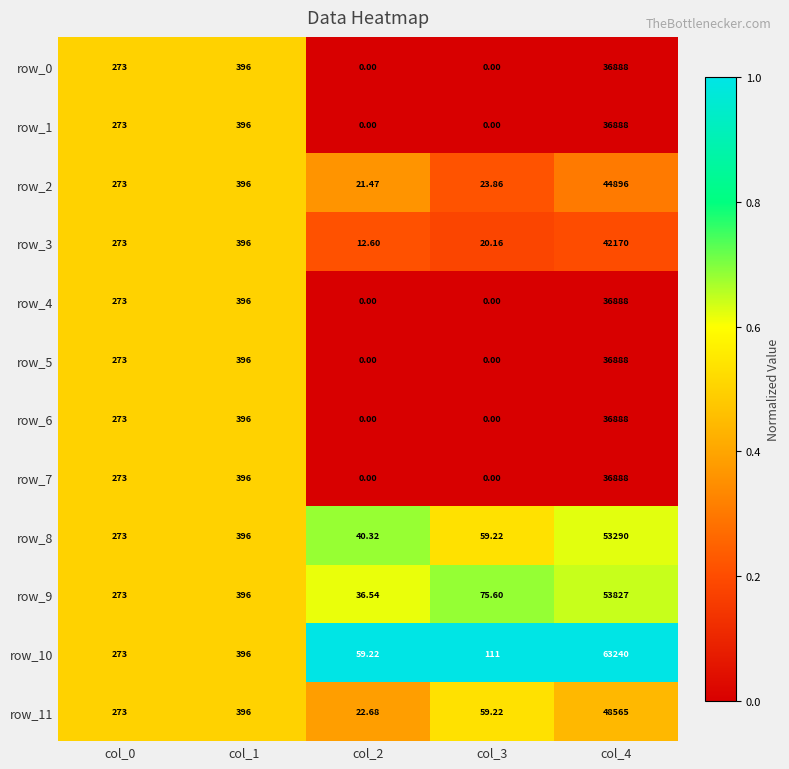

Which series changed the most between col_1 and col_4?

row_10